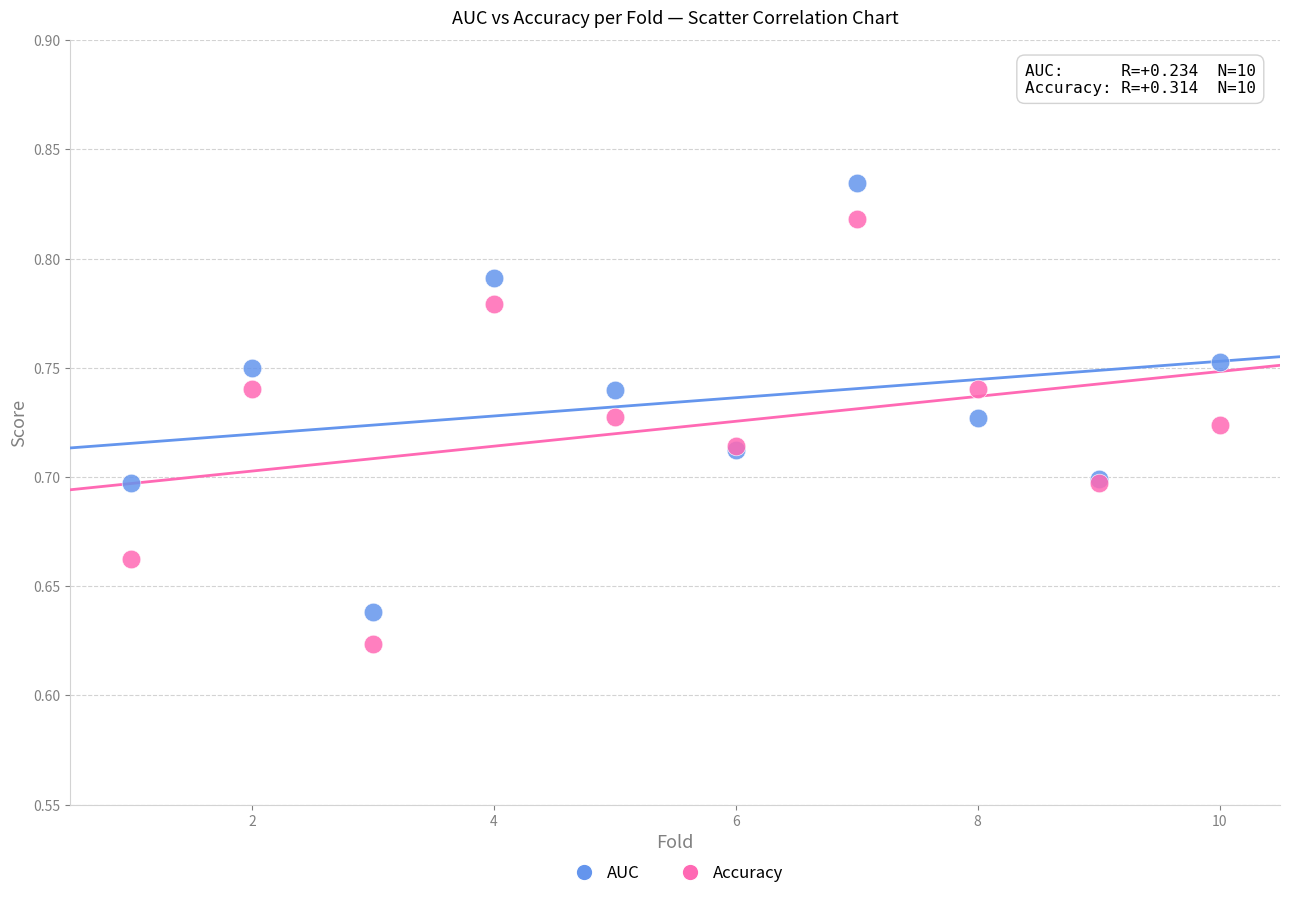

What is the X range (max minus min) for the scatter plot?

9.0